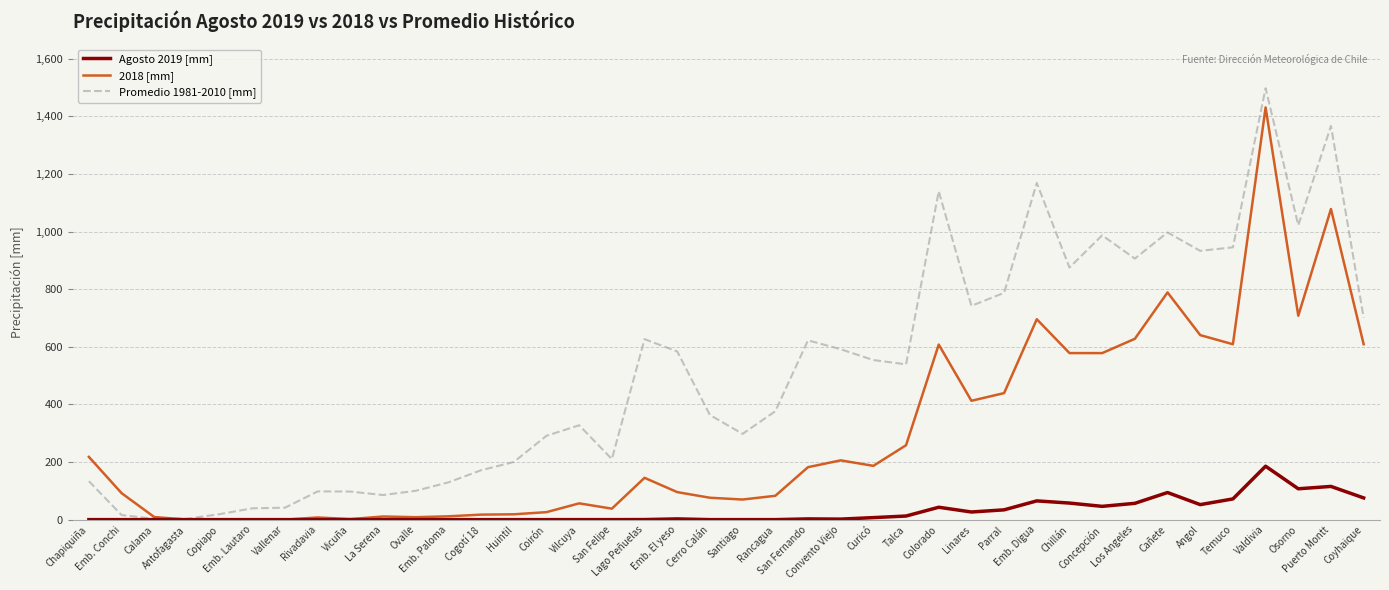

True or false: 2018 [mm] has a value of 1165.2 at Cañete.

False